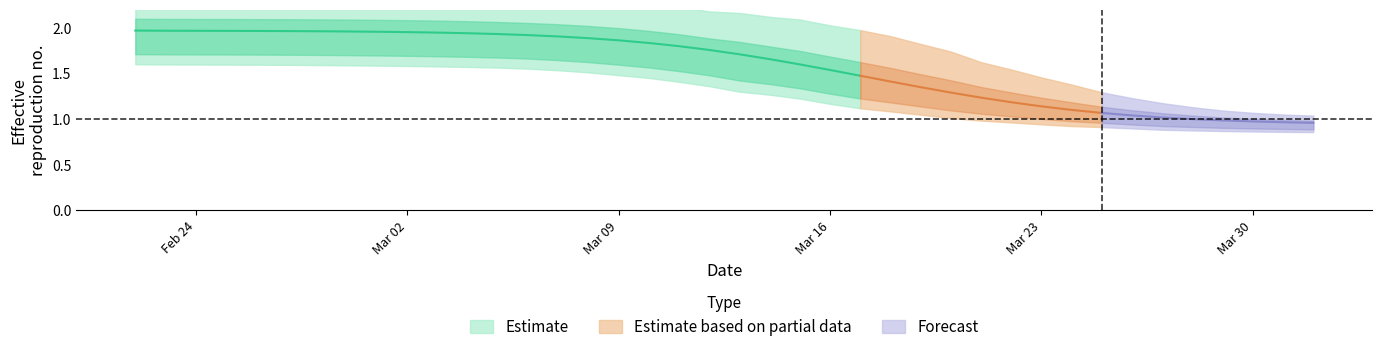

Is it true that r_values_lower equals 1.6 at 4?

True